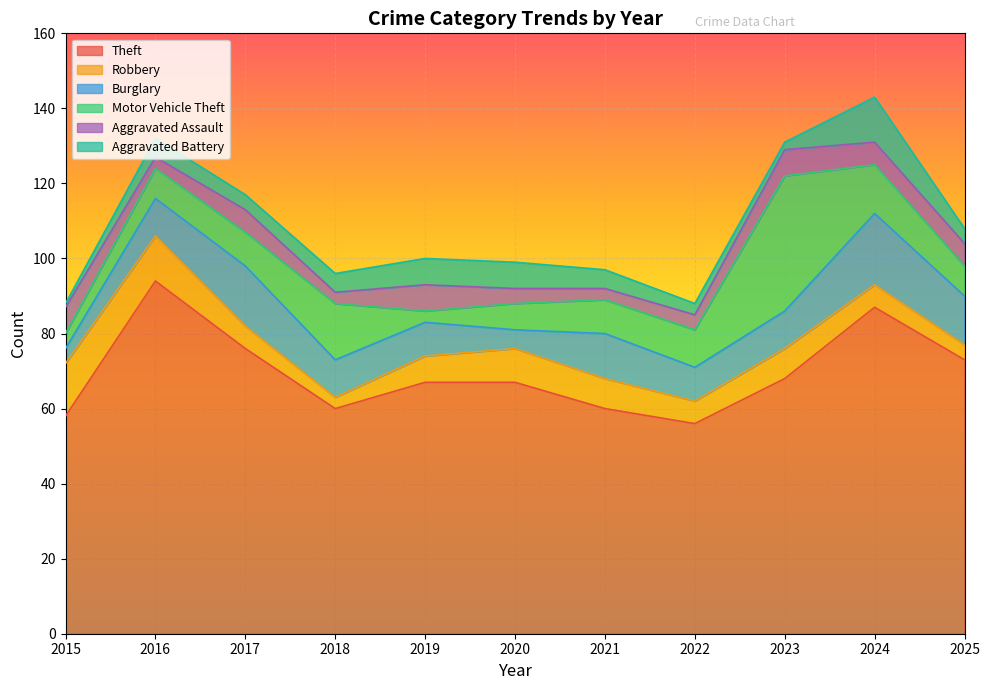

Rank the series by their maximum value, from highest to lowest.

Theft, Motor Vehicle Theft, Burglary, Robbery, Aggravated Battery, Aggravated Assault